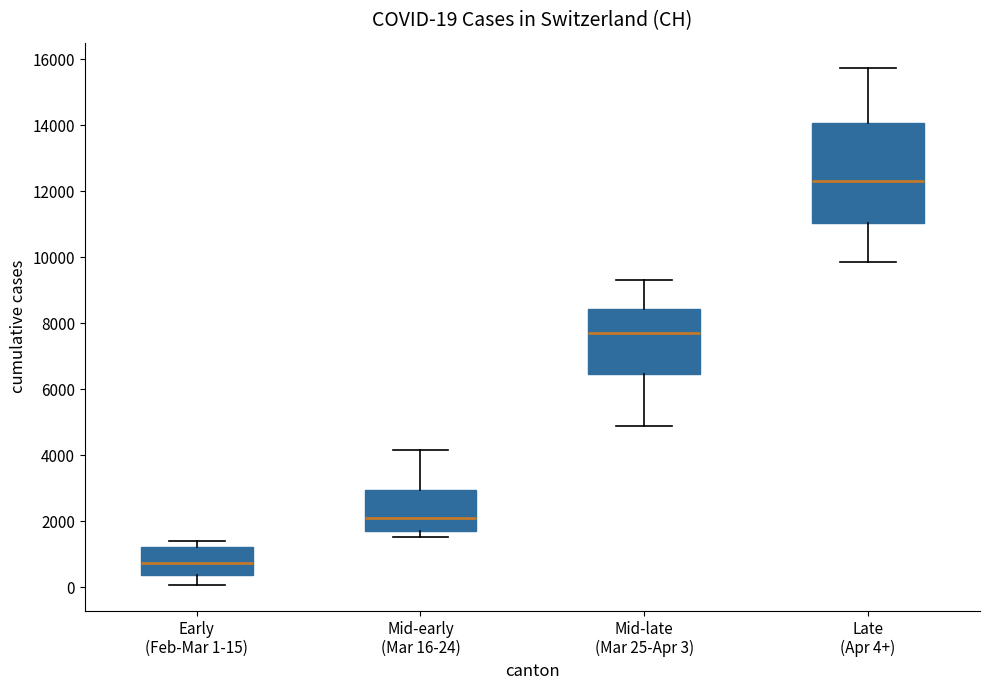

Which box is the tallest, from its lower edge to its upper edge?

Late (Apr 4+)